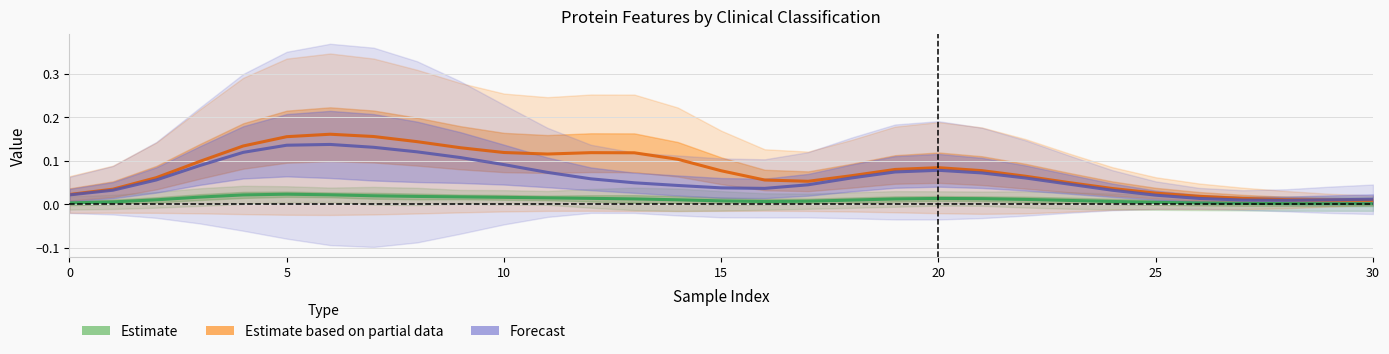

What are all the series names shown in the legend?

Estimate, Estimate based on partial data, Forecast